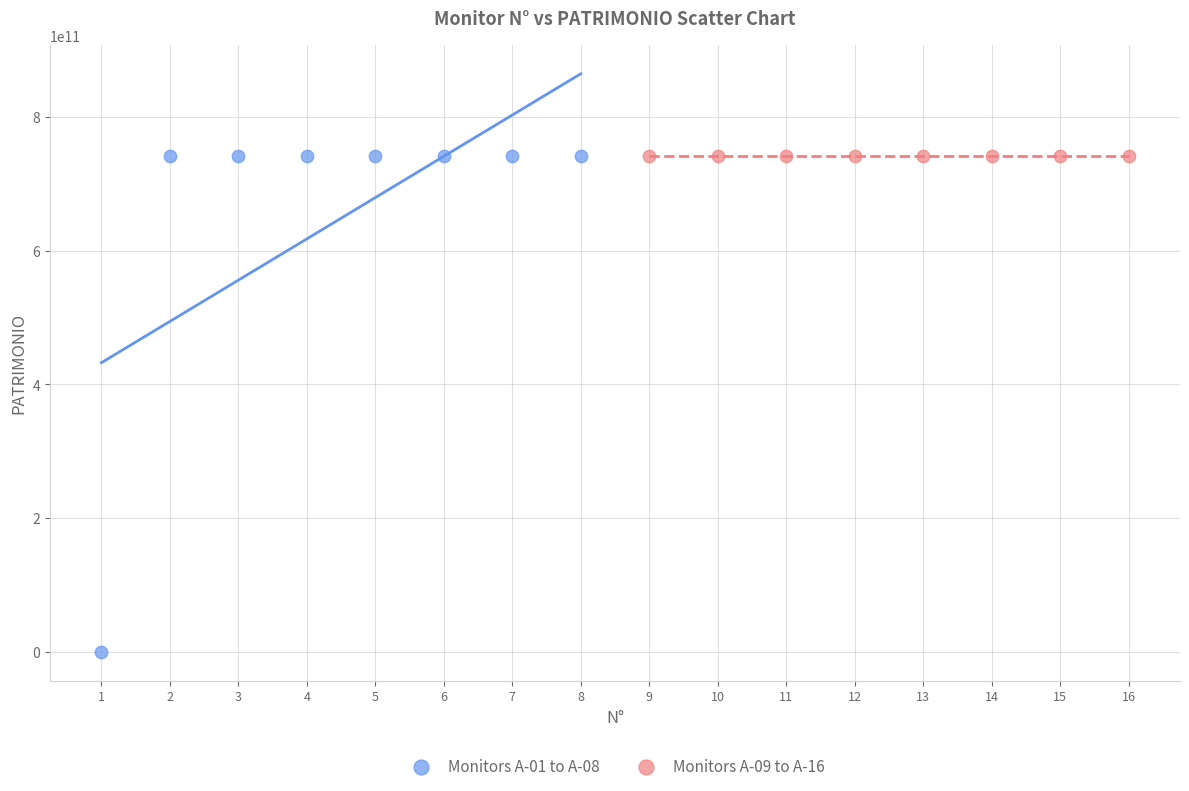

Which series has the widest spread of Y values?

Monitors A-01 to A-08